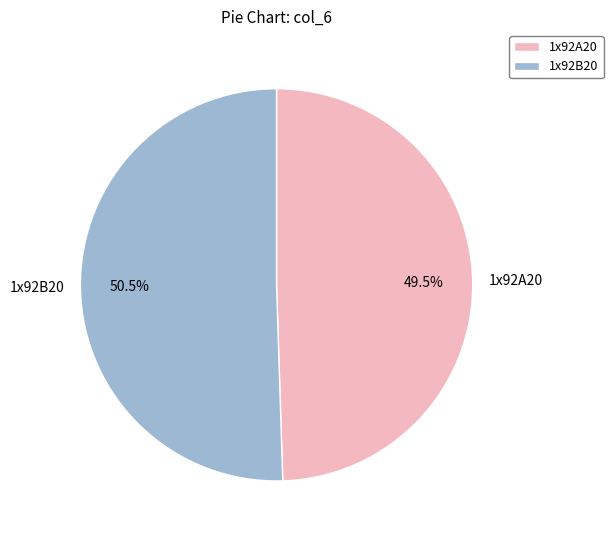

To the nearest percent, what is the average slice percentage?

50%